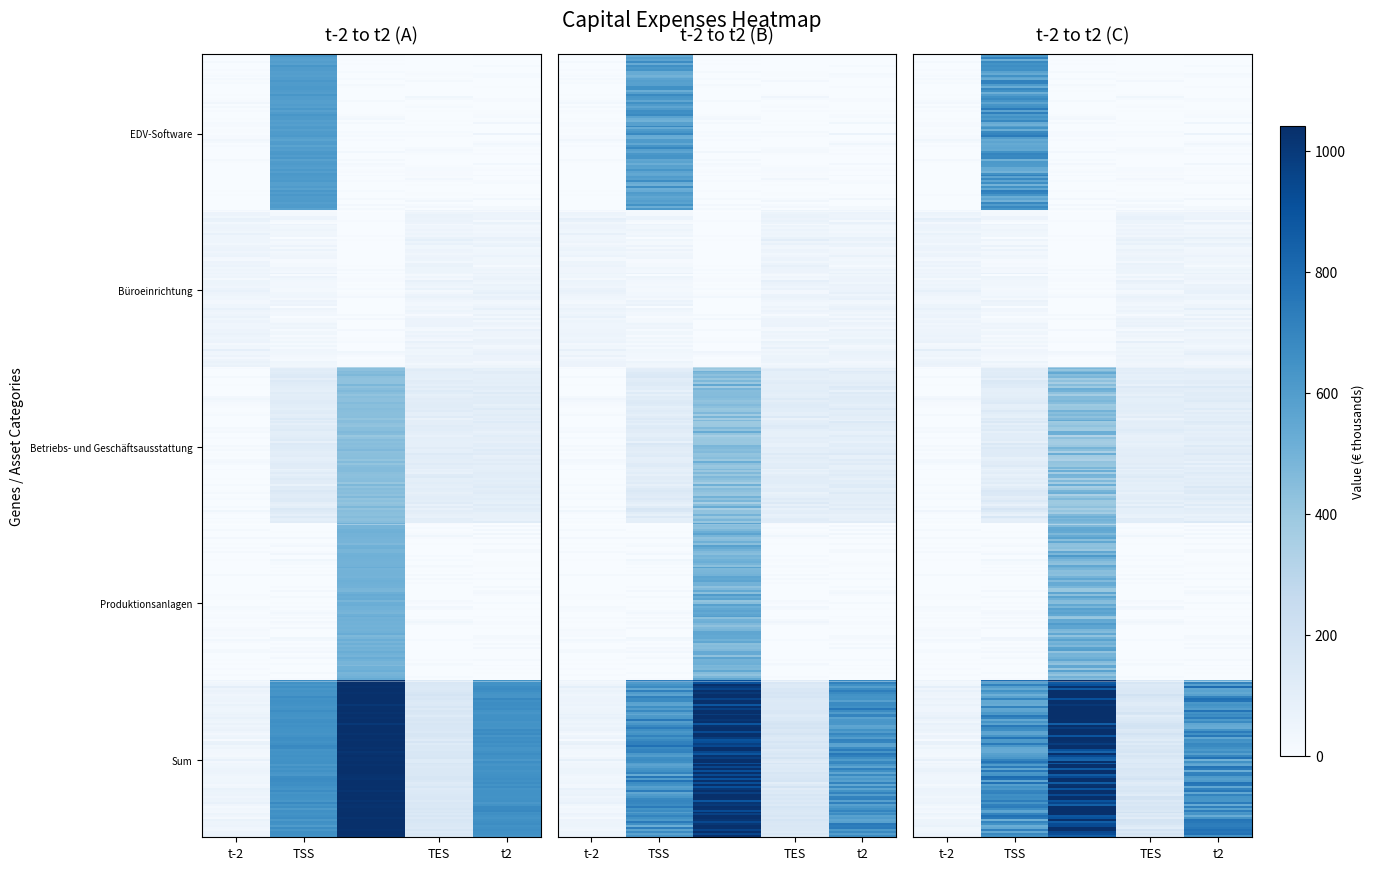

What is the total value across all series at t1?

296.8